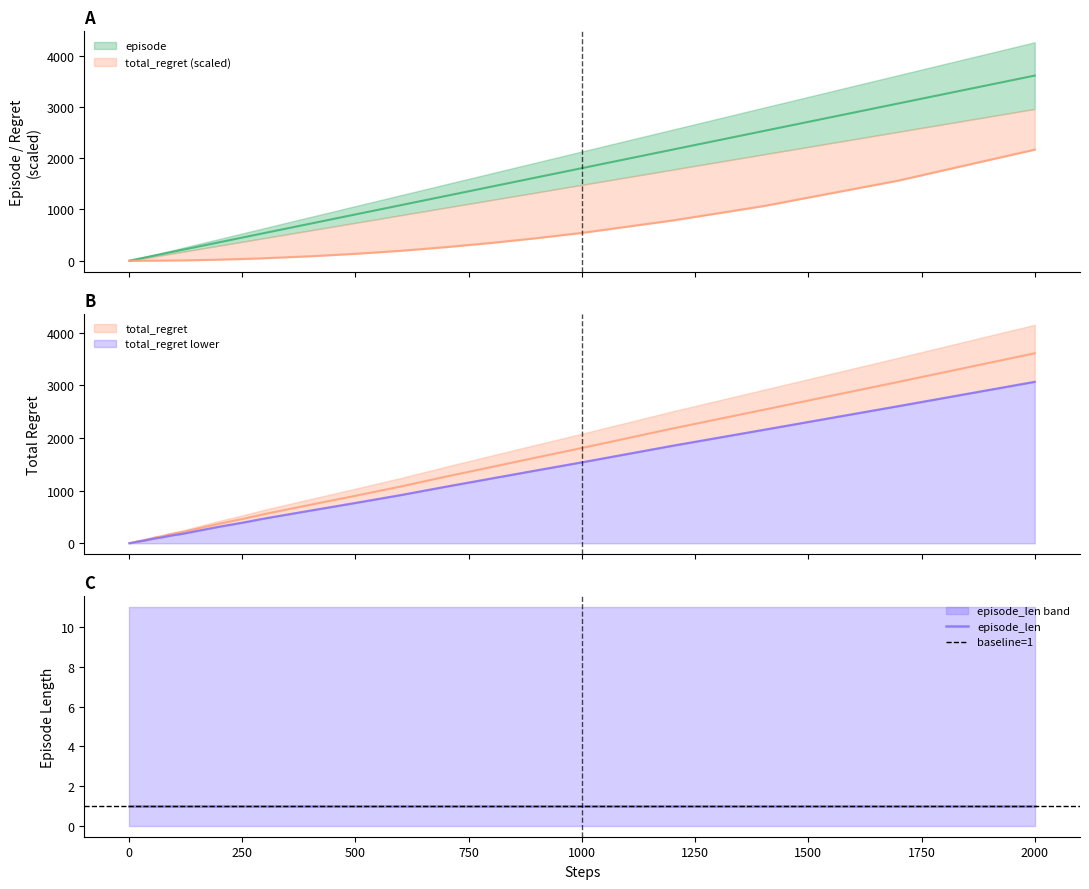

True or false: total_regret has more than 0 points higher than both neighbors.

False